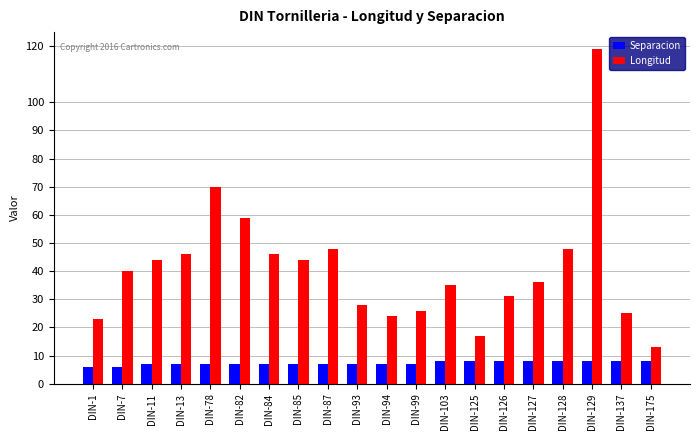

List the series in order of their overall mean, lowest first.

Separacion, Longitud